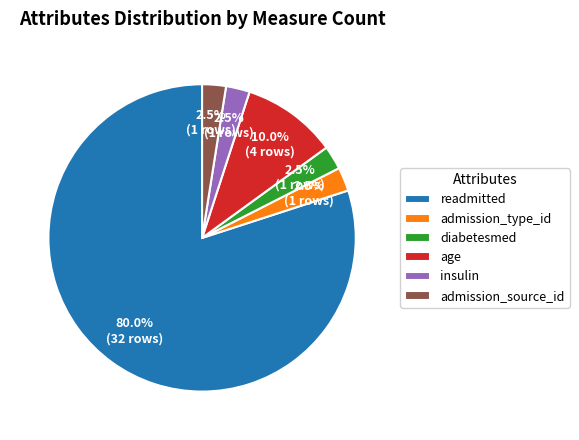

Which slice is the largest?

readmitted